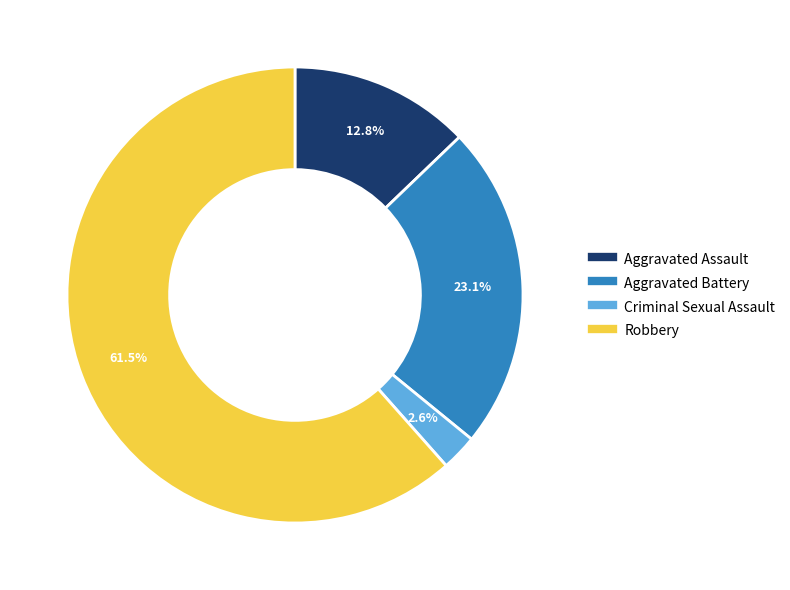

To the nearest percent, what is the difference between the largest and smallest slice percentages?

59%